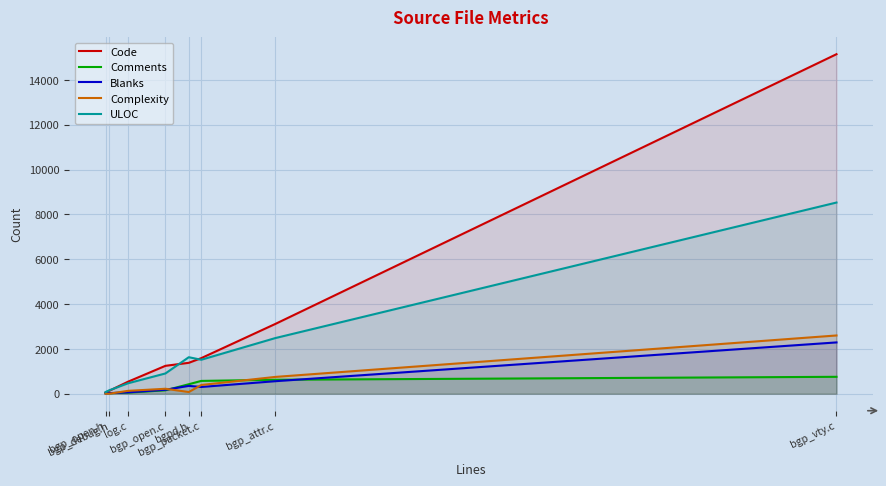

At which category does Complexity reach its first local valley?

bgpd.h